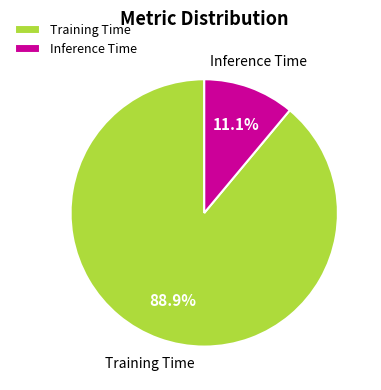

Between Inference Time and Training Time, which is larger?

Training Time